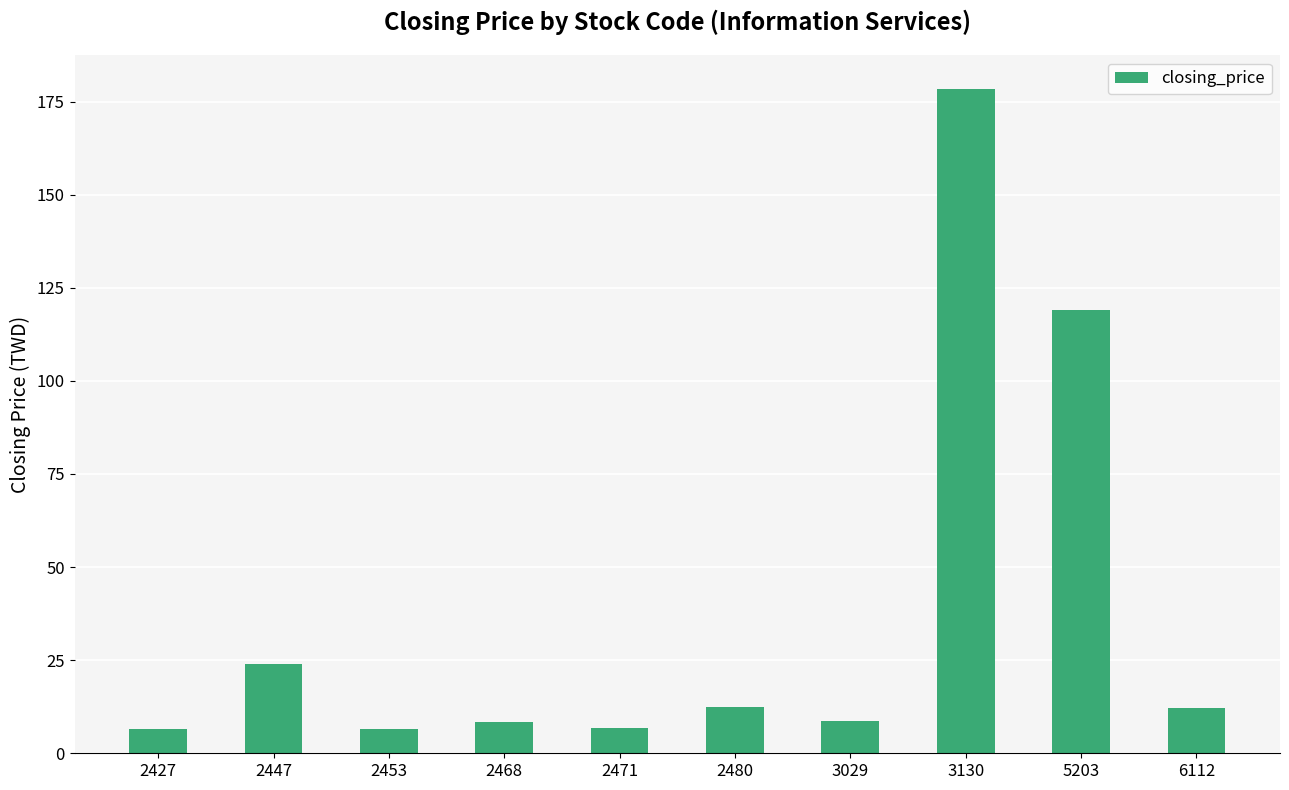

Count the number of data series in this chart.

1